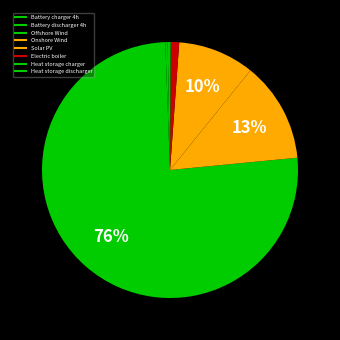

To the nearest percent, what is the average slice percentage?

12%